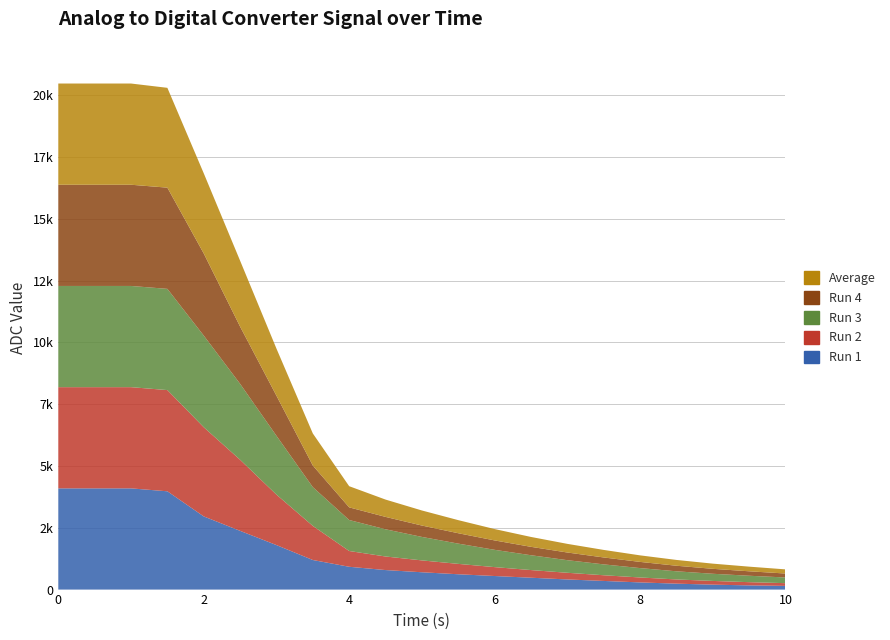

Reading right to left, extract all data points from this chart.

Run 1: 150	170	200	240	290	350	410	480	549	620	701	790	923	1197	1801	2377	2961	3977	4095	4095	4095
Run 2: 110	130	150	170	200	230	270	310	360	420	480	549	638	1380	2041	2876	3608	4095	4095	4095	4095
Run 3: 230	260	290	330	380	440	510	600	700	820	950	1101	1254	1569	2381	3073	3709	4095	4095	4095	4095
Run 4: 160	180	200	225	250	280	310	340	380	420	460	501	512	873	1621	2315	3322	4095	4095	4095	4095
Average: 168	188	210	235	265	305	350	400	460	530	610	701	856	1299	1907	2667	3245	4039	4095	4095	4095